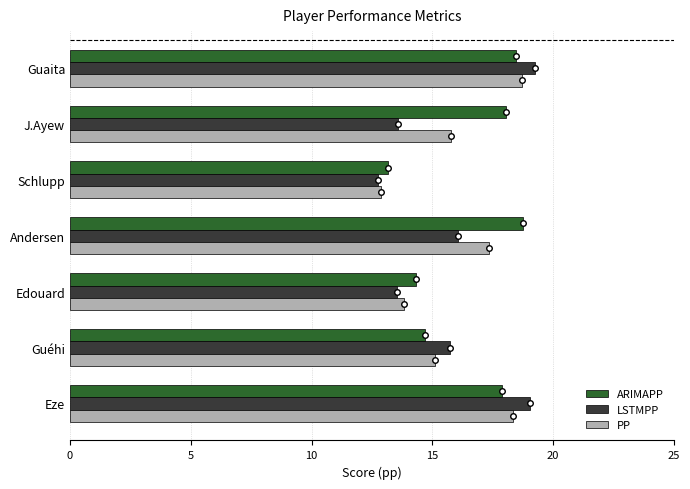

Which series changed the most between Guaita and Schlupp?

LSTMPP